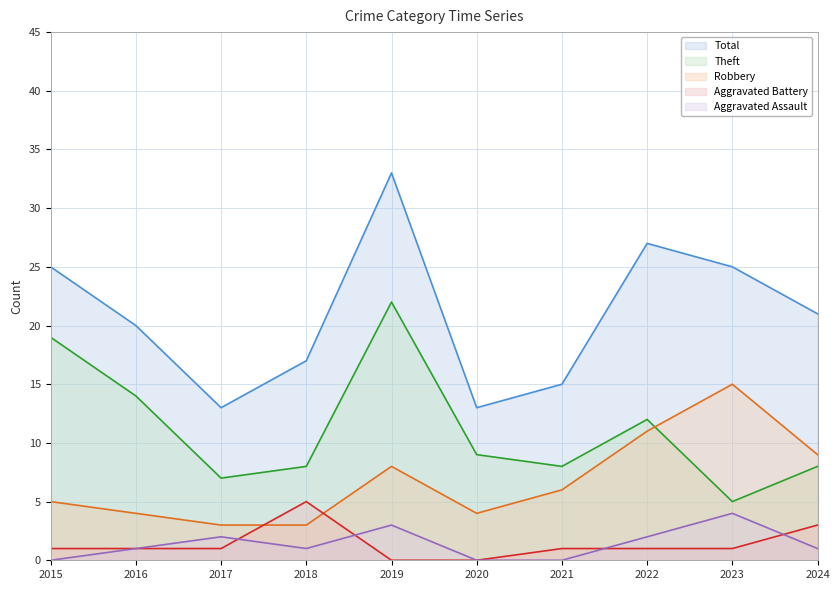

How many data points in Aggravated Assault are less than 1?

3